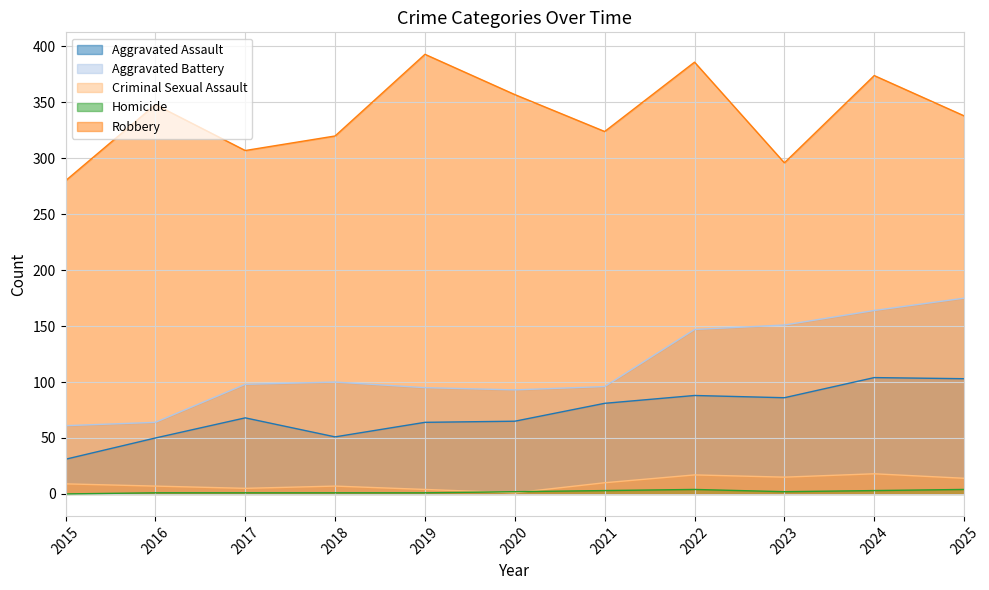

Where is the first local maximum for Aggravated Battery?

2018